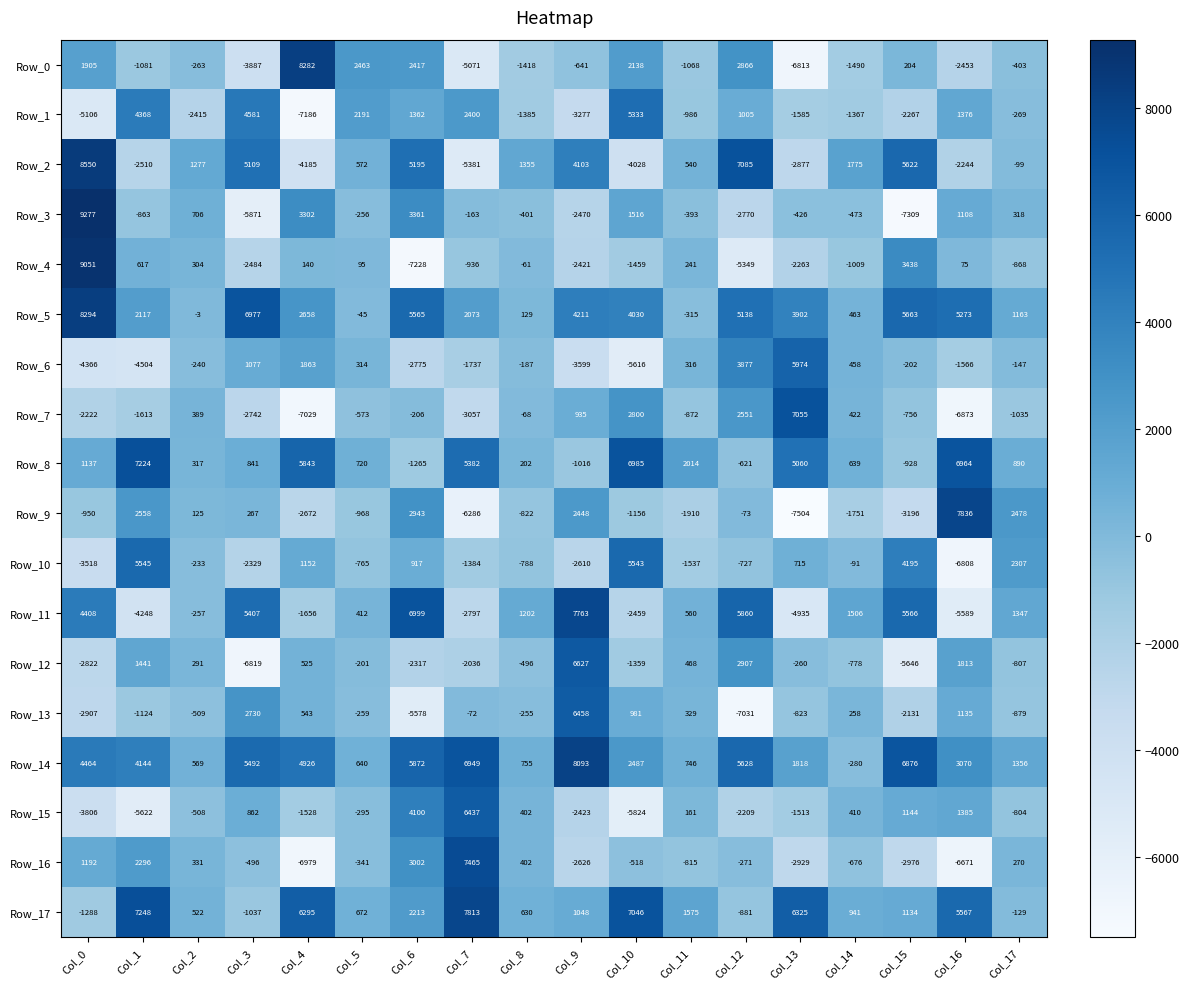

Which category has the highest value across all series?

Col_0